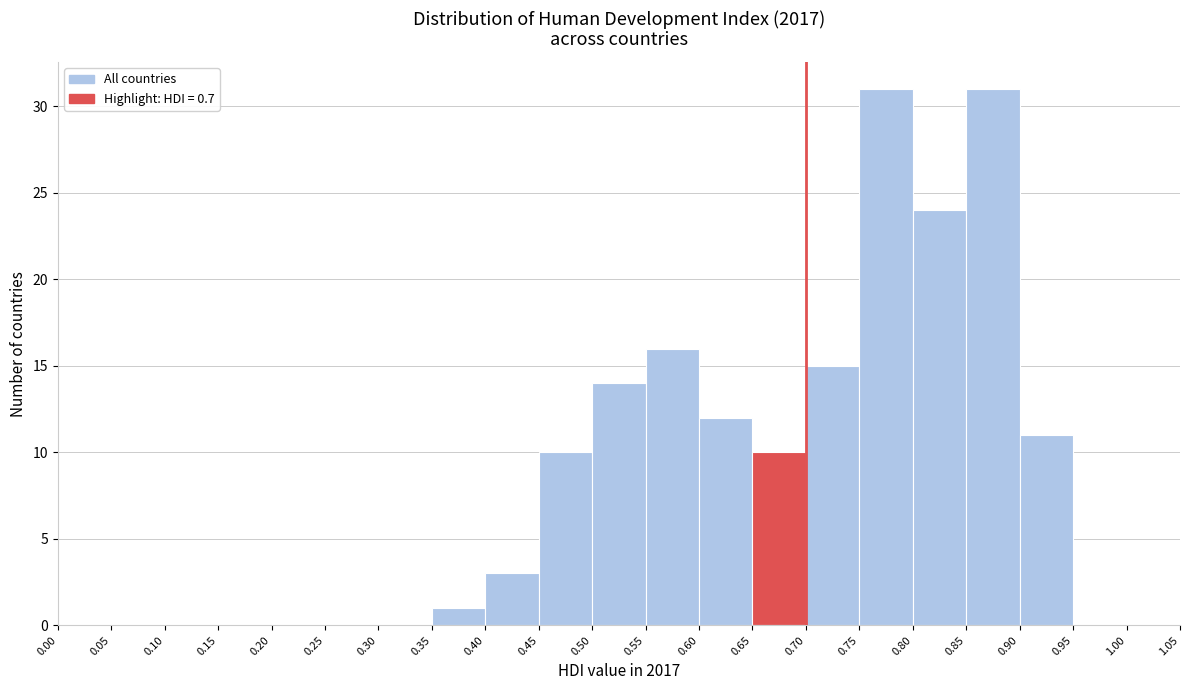

Reading left to right, list every bar in this chart as the range it spans on the x-axis followed by its height. The values are not printed on the chart, so give them approximately, as read against the axis.

0.00 to 0.05: 0
0.05 to 0.10: 0
0.10 to 0.15: 0
0.15 to 0.20: 0
0.20 to 0.25: 0
0.25 to 0.30: 0
0.30 to 0.35: 0
0.35 to 0.40: 1
0.40 to 0.45: 3
0.45 to 0.50: 10
0.50 to 0.55: 14
0.55 to 0.60: 16
0.60 to 0.65: 12
0.65 to 0.70: 10
0.70 to 0.75: 15
0.75 to 0.80: 31
0.80 to 0.85: 24
0.85 to 0.90: 31
0.90 to 0.95: 11
0.95 to 1.00: 0
1.00 to 1.05: 0